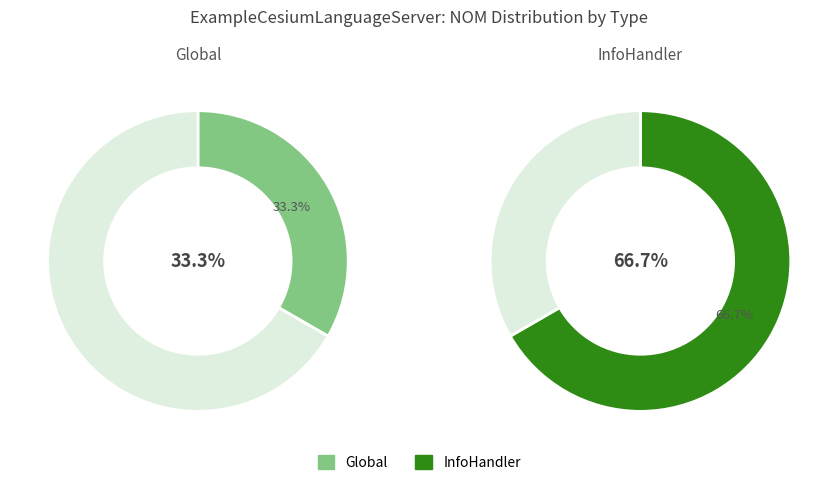

Which has a higher value, Global or InfoHandler?

InfoHandler